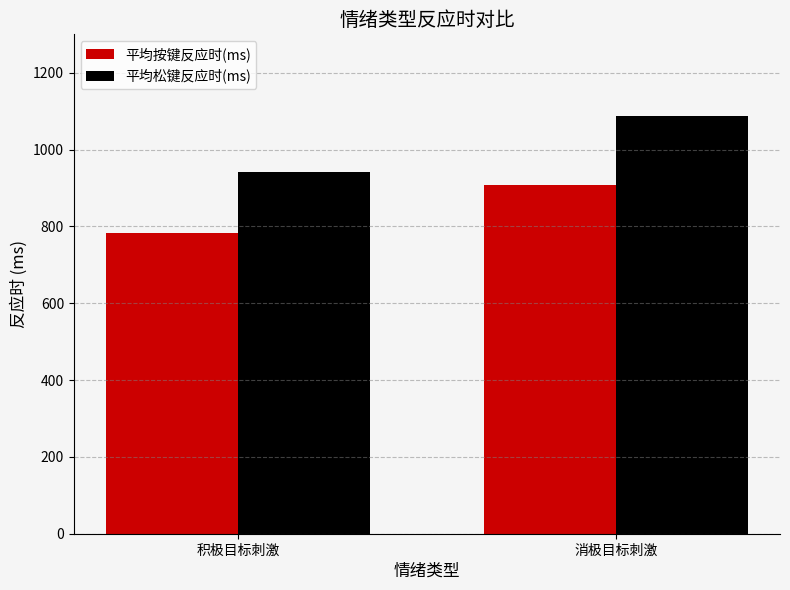

What is the sum of the 平均松键反应时(ms) values at 消极目标刺激 and 积极目标刺激?

2030.6